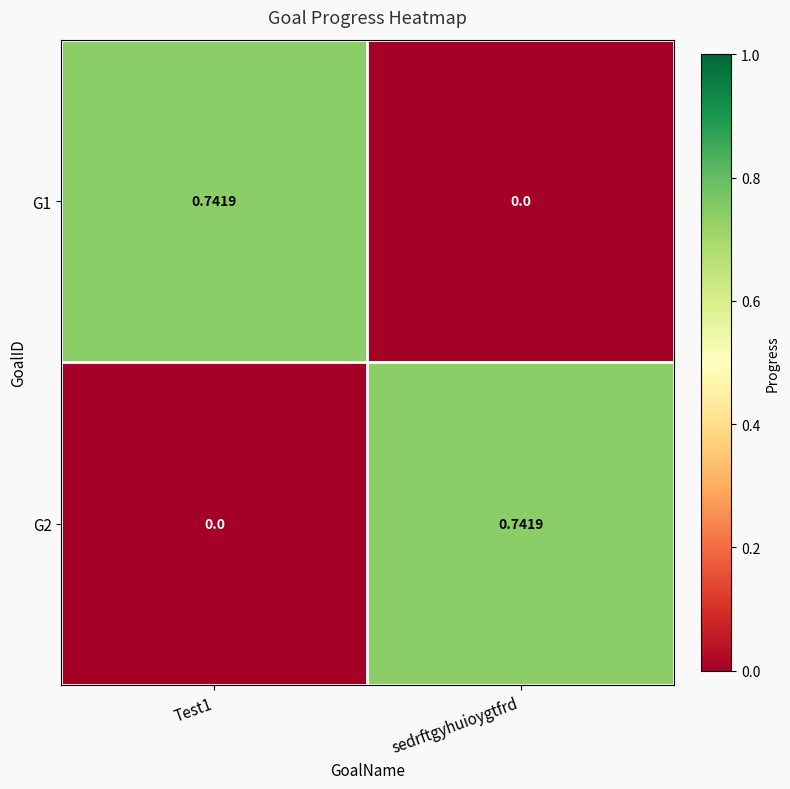

How many distinct data groups are displayed?

2